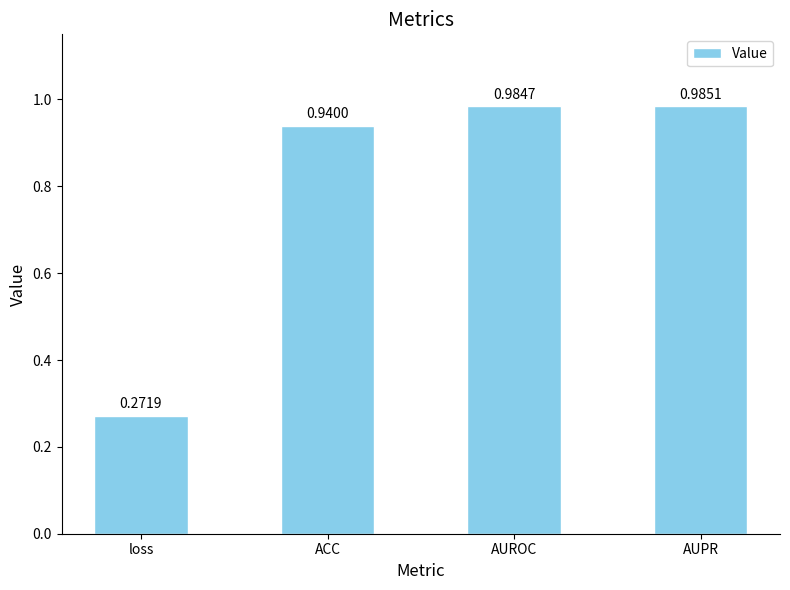

What is the sum of all values?

3.2